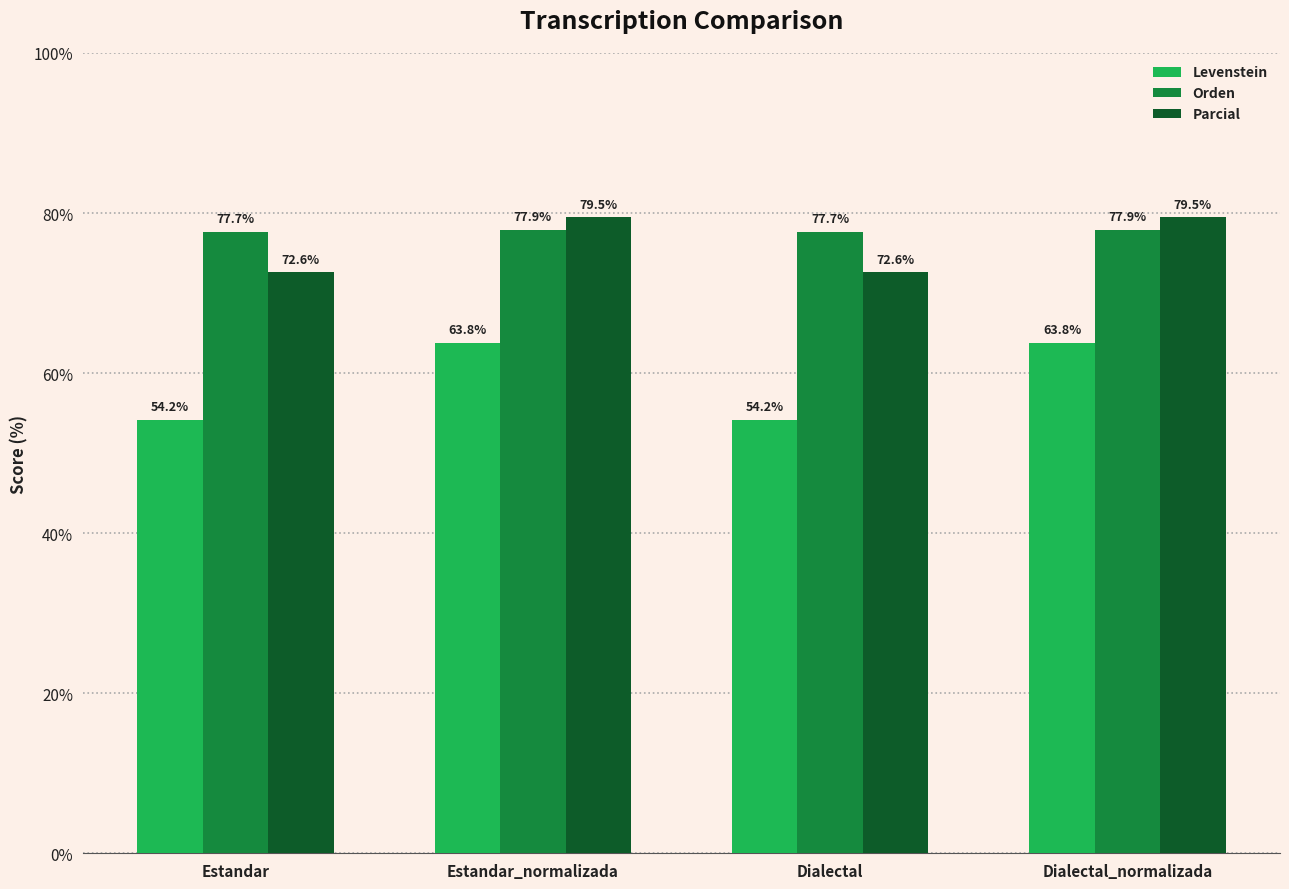

How many data points in Levenstein are less than 63?

2